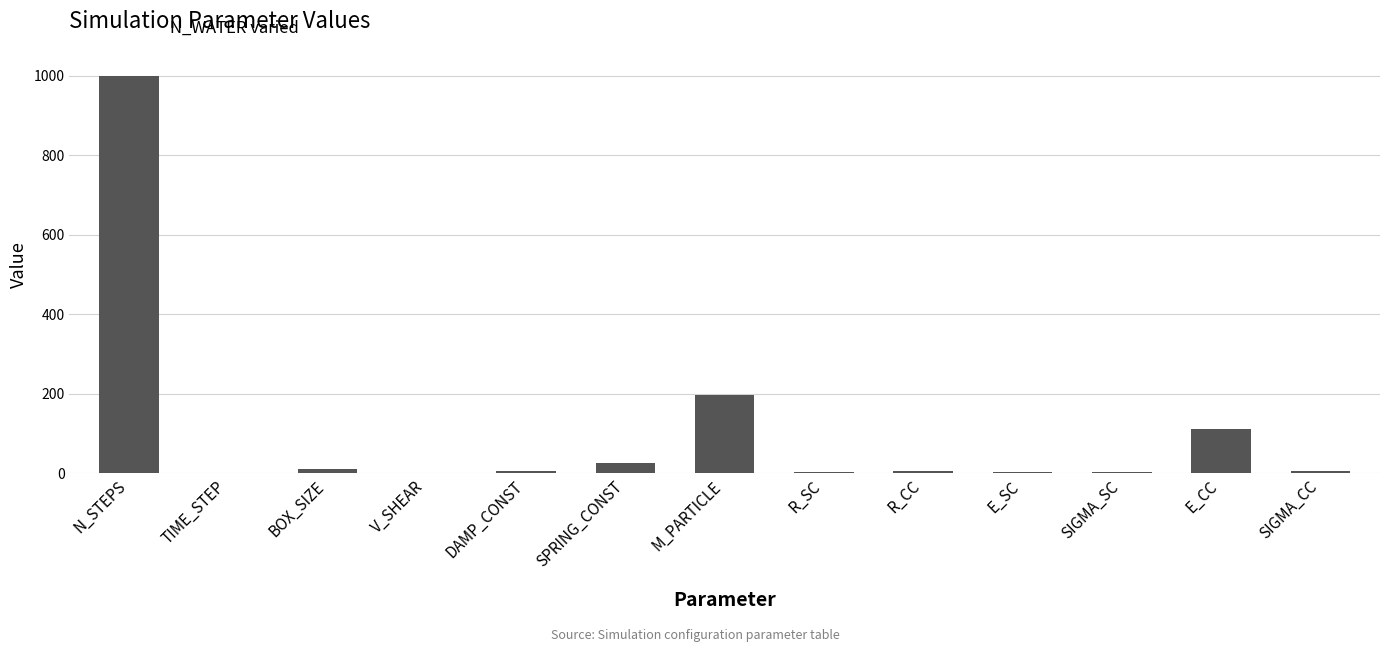

Where is the data nearest to the value 500?

M_PARTICLE